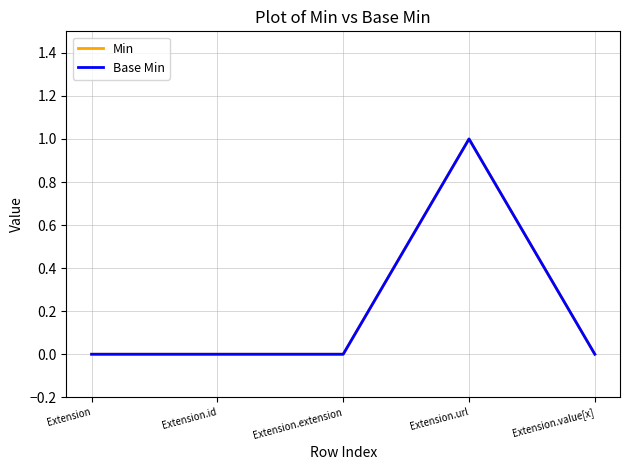

True or false: Base Min has more than 2 interior local peaks.

False